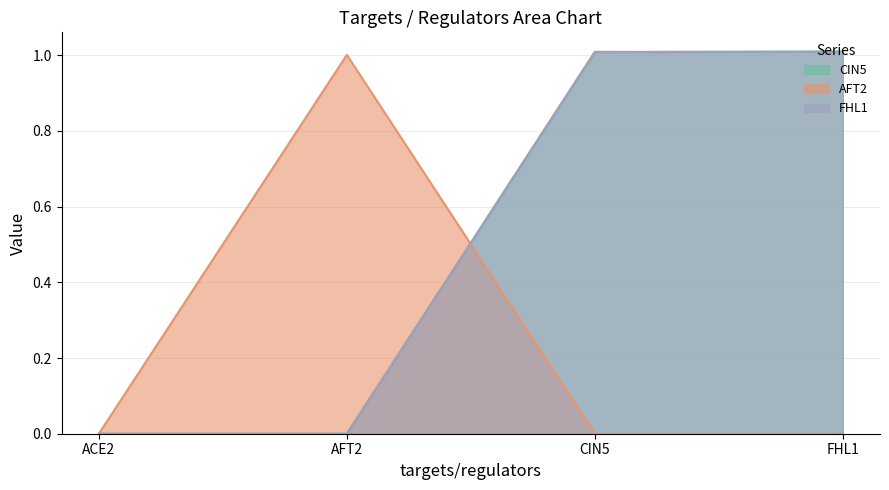

At how many categories does at least one series exceed 0?

3